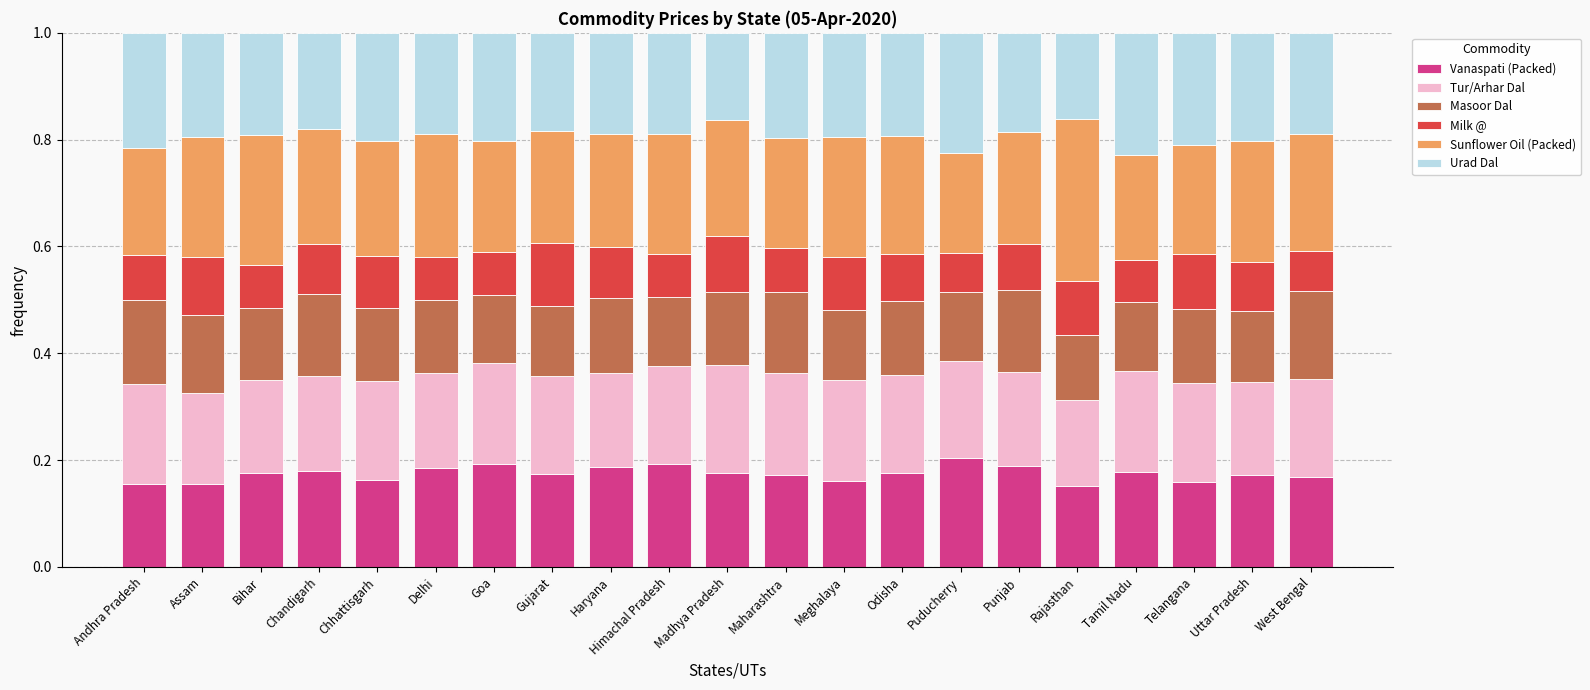

What is the total value across all series at Chandigarh?

1.0